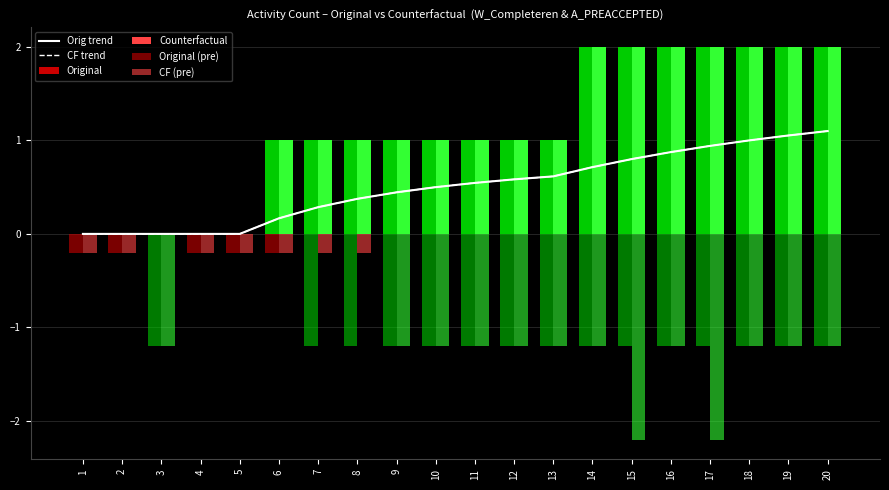

How many data points in CF trend are above 0?

15